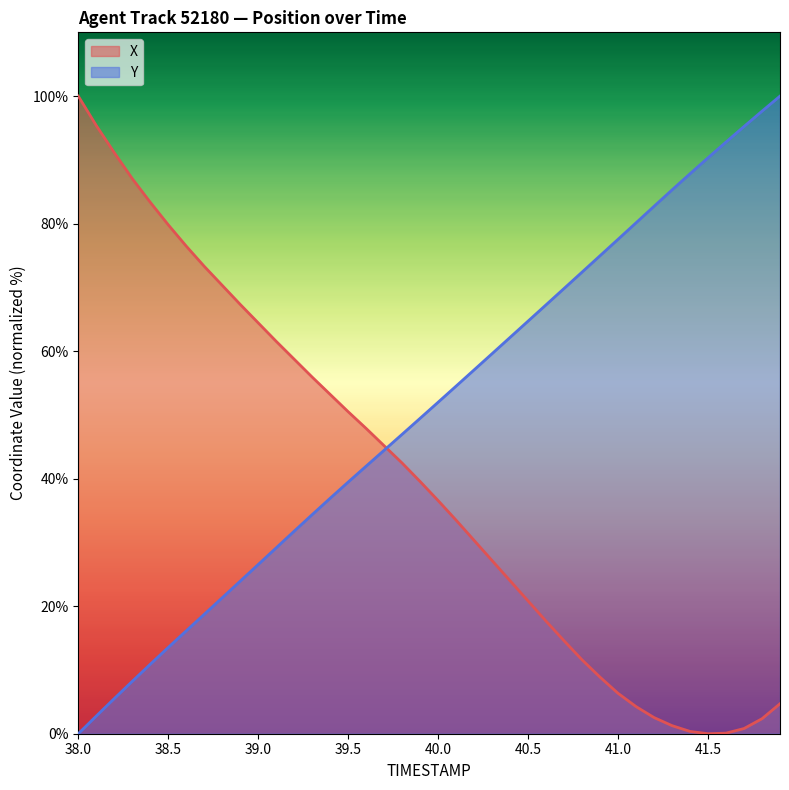

The X series shows 50.5 at 39.5. True or false?

True